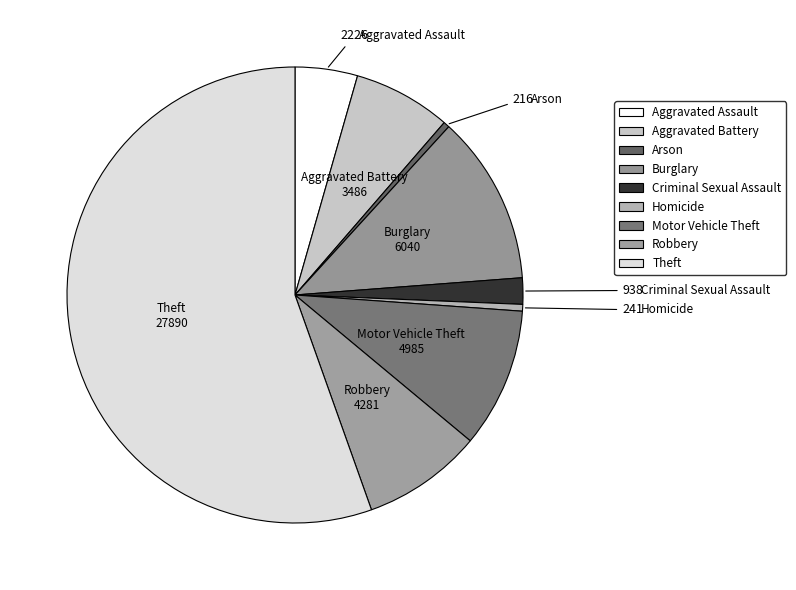

To the nearest percent, what percentage of the pie is Robbery?

9%